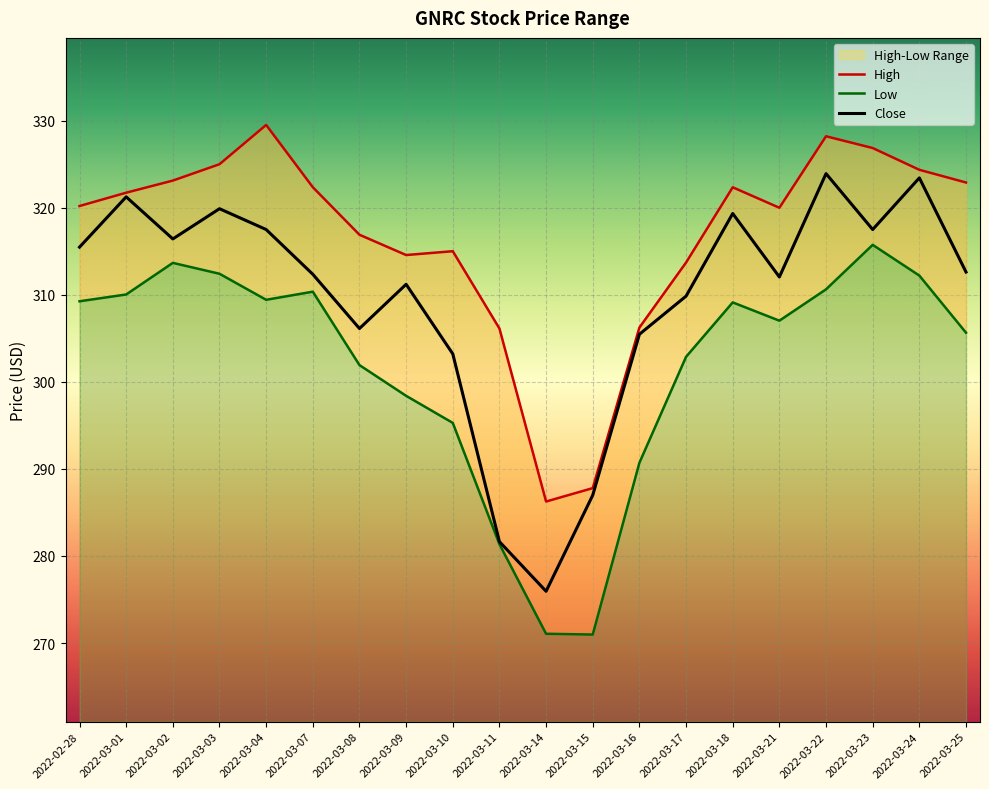

How many lines are shown in the chart?

3